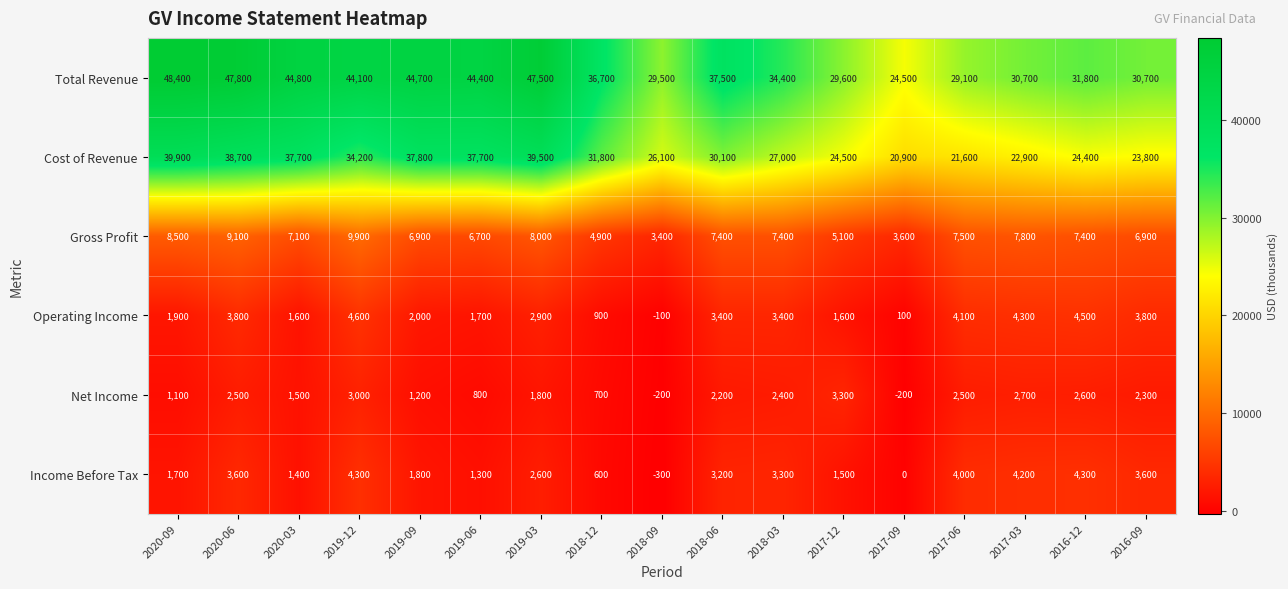

Which category has the highest value in the Gross Profit series?

2019-12